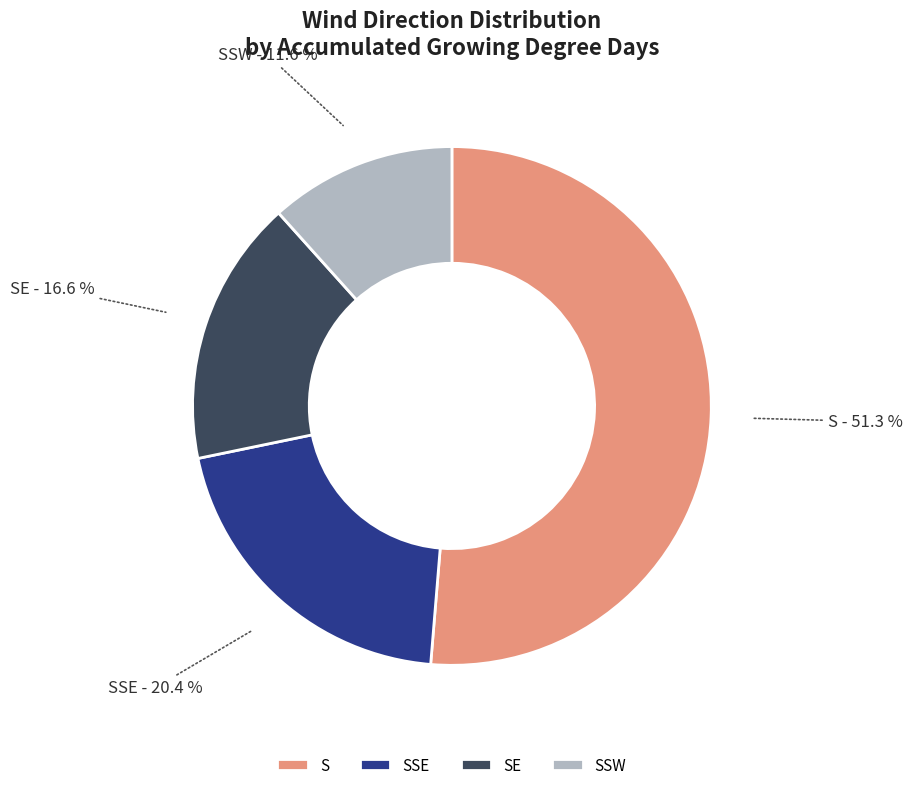

What percentage is NOT represented by SSW?

88.4%